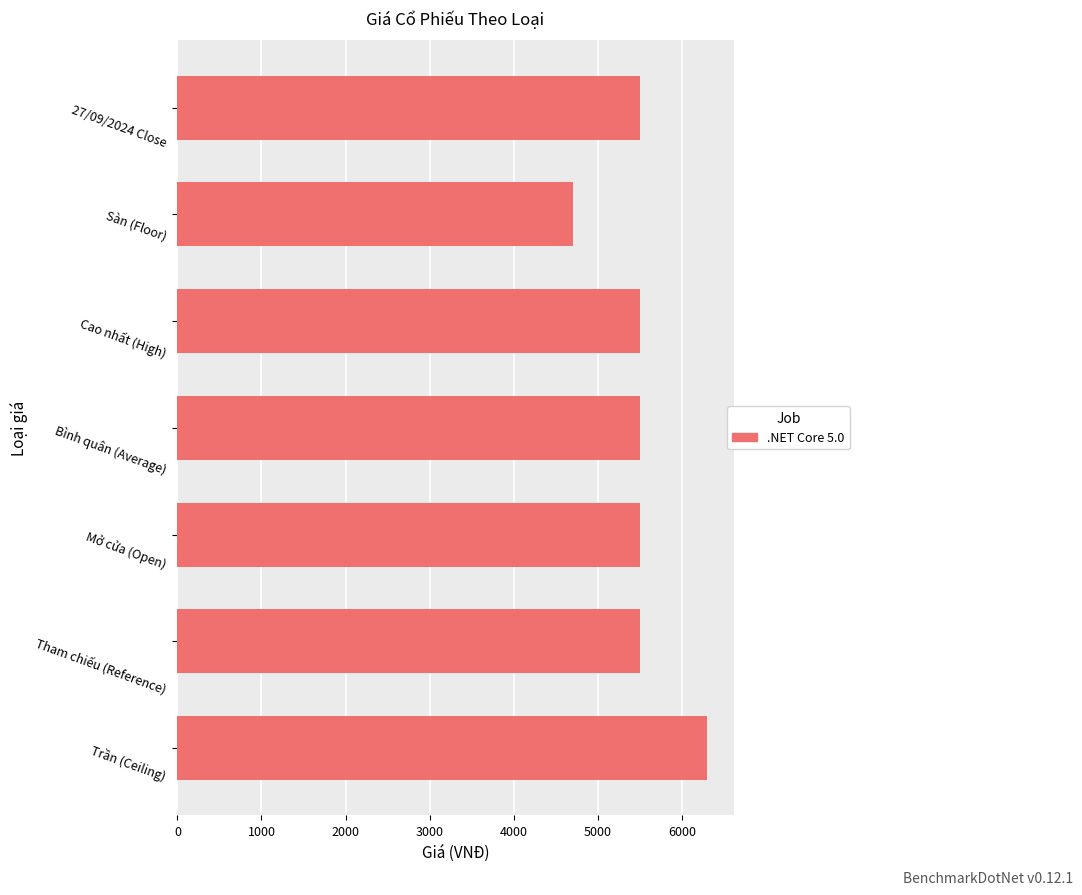

The chart shows a value of 5500 at Mở cửa (Open). True or false?

True